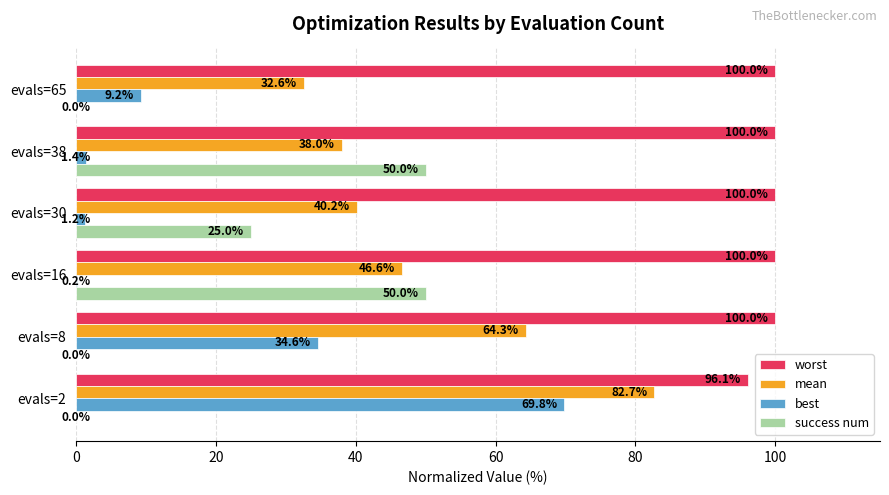

Is the value of worst at evals=30 greater than the value of best at evals=65?

Yes